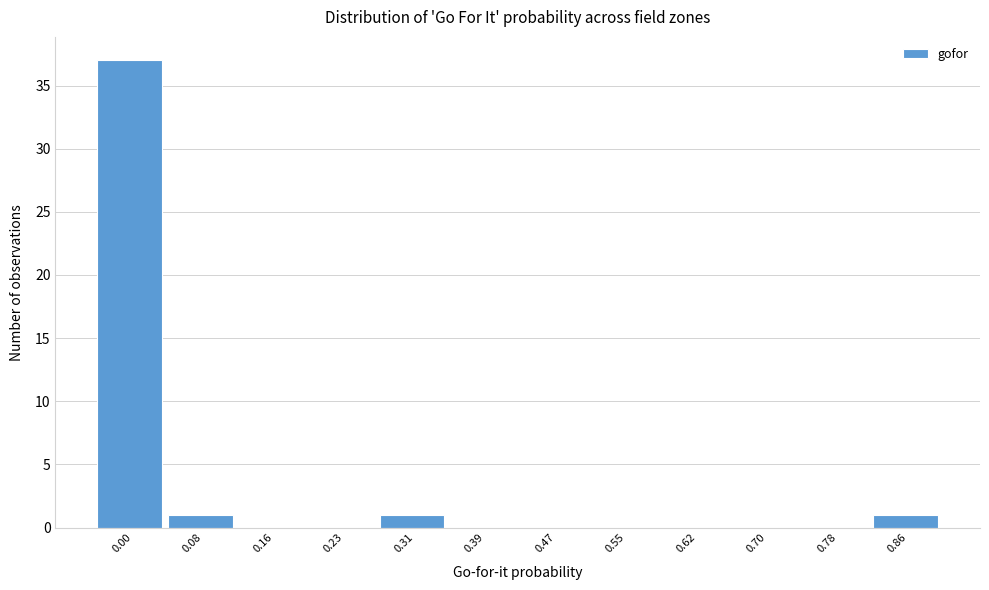

Reading left to right, extract all data points from this chart.

0.00=37	0.08=1	0.16=0	0.23=0	0.31=1	0.39=0	0.47=0	0.55=0	0.62=0	0.70=0	0.78=0	0.86=1